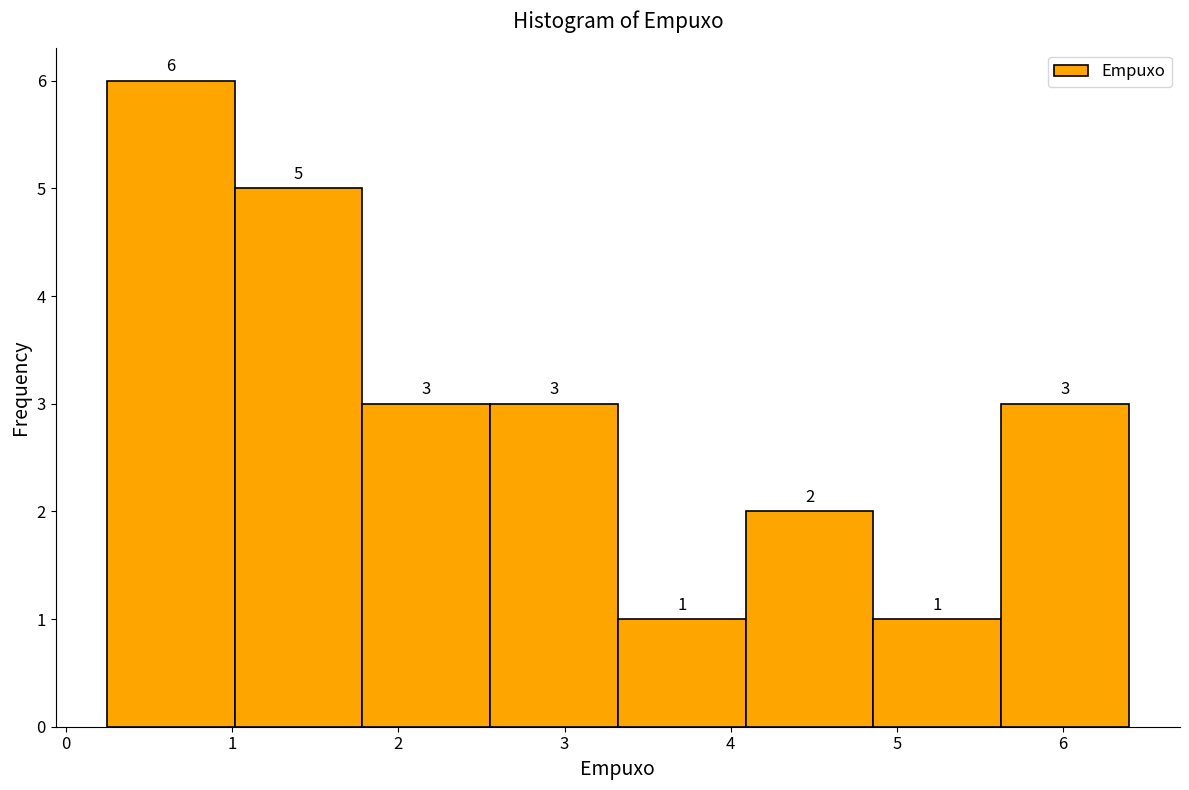

Reading left to right, transcribe this chart: for each bar, give the range it covers on the x-axis and its height. The bar edges are not printed on the chart, so give them approximately, as read against the axis.

0.2 to 1.0: 6
1.0 to 1.8: 5
1.8 to 2.6: 3
2.6 to 3.3: 3
3.3 to 4.1: 1
4.1 to 4.9: 2
4.9 to 5.6: 1
5.6 to 6.4: 3